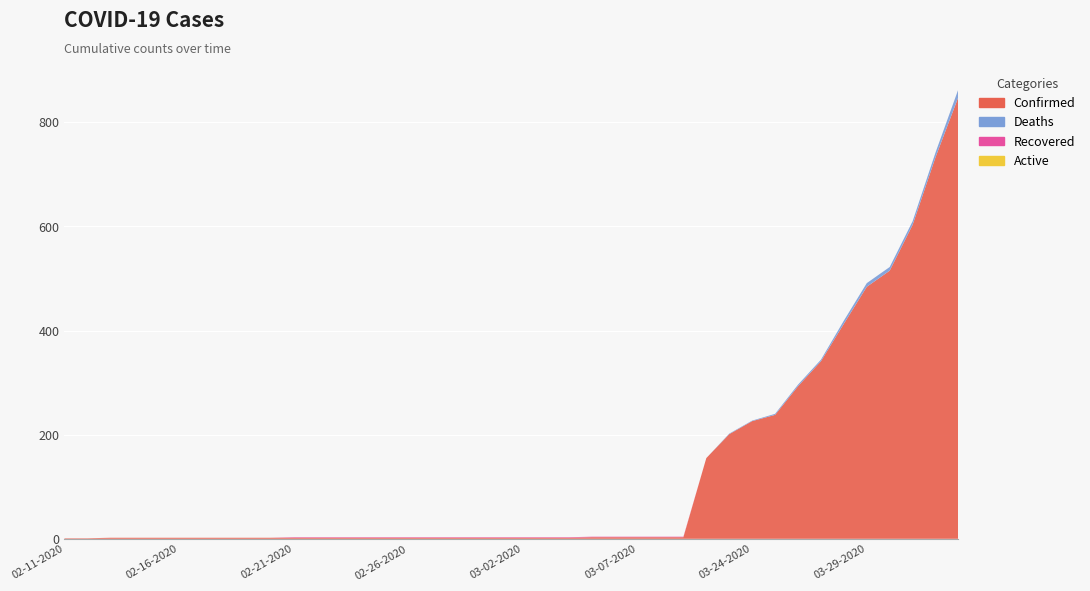

Reading left to right, extract all data points from this chart.

Confirmed: 1	1	2	2	2	2	2	2	2	2	2	2	2	2	2	2	2	2	2	2	2	2	2	3	3	3	3	3	155	201	226	238	293	341	413	484	515	603	733	849
Deaths: 0	0	0	0	0	0	0	0	0	0	0	0	0	0	0	0	0	0	0	0	0	0	0	0	0	0	0	0	0	1	1	2	3	3	6	7	7	7	9	15
Recovered: 0	0	0	0	0	0	0	0	0	0	1	1	1	1	1	1	1	1	1	1	1	1	1	1	1	1	1	1	0	0	0	0	0	0	0	0	0	0	0	0
Active: 0	0	0	0	0	0	0	0	0	0	0	0	0	0	0	0	0	0	0	0	0	0	0	0	0	0	0	0	0	0	0	0	0	0	0	0	0	0	0	0